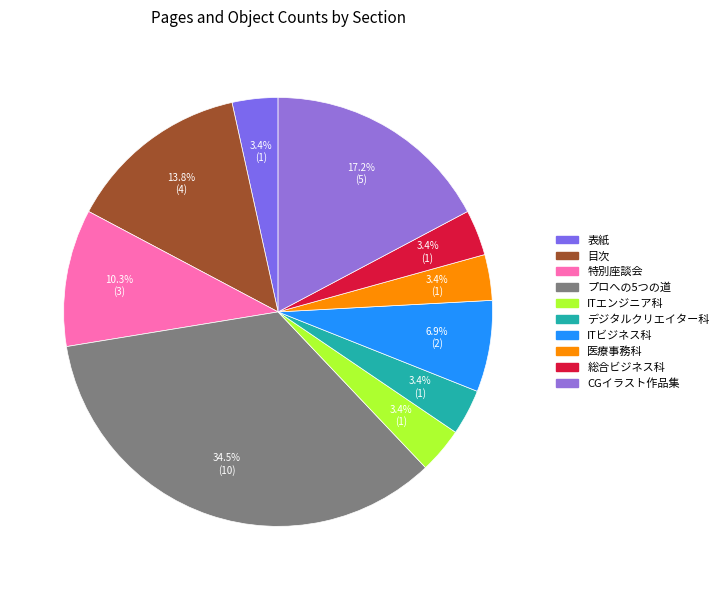

How many slices are in this pie chart?

10